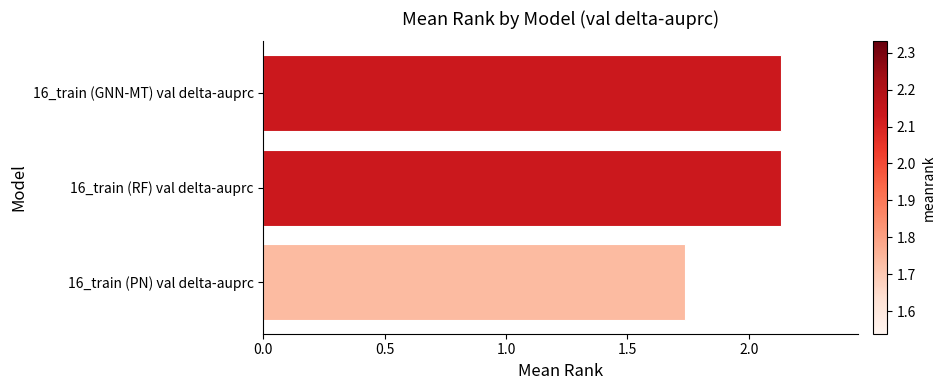

How many data points are less than 2?

1